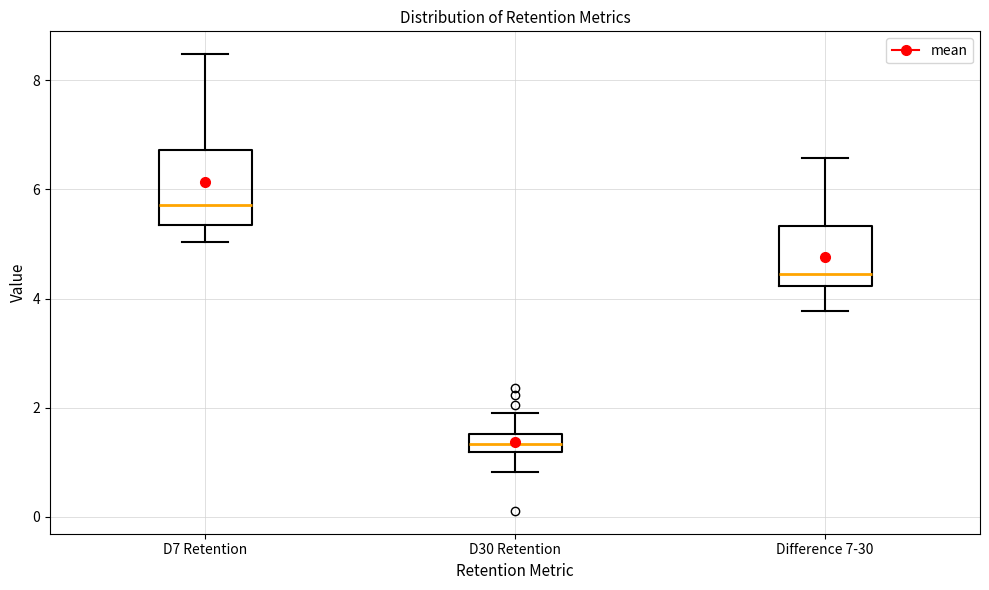

Comparing the boxes themselves (not the whiskers), which one is the tallest?

D7 Retention